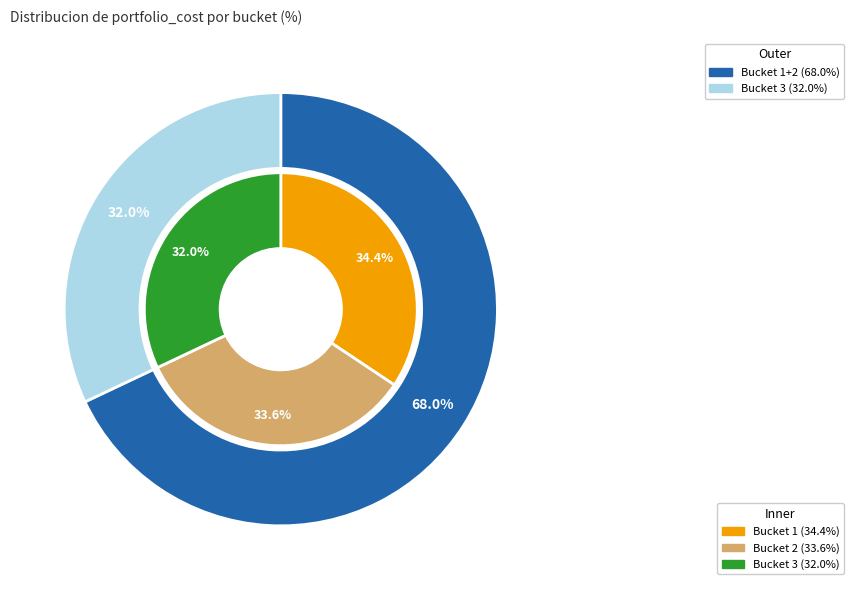

To the nearest percent, what percentage of the pie is 2?

34%